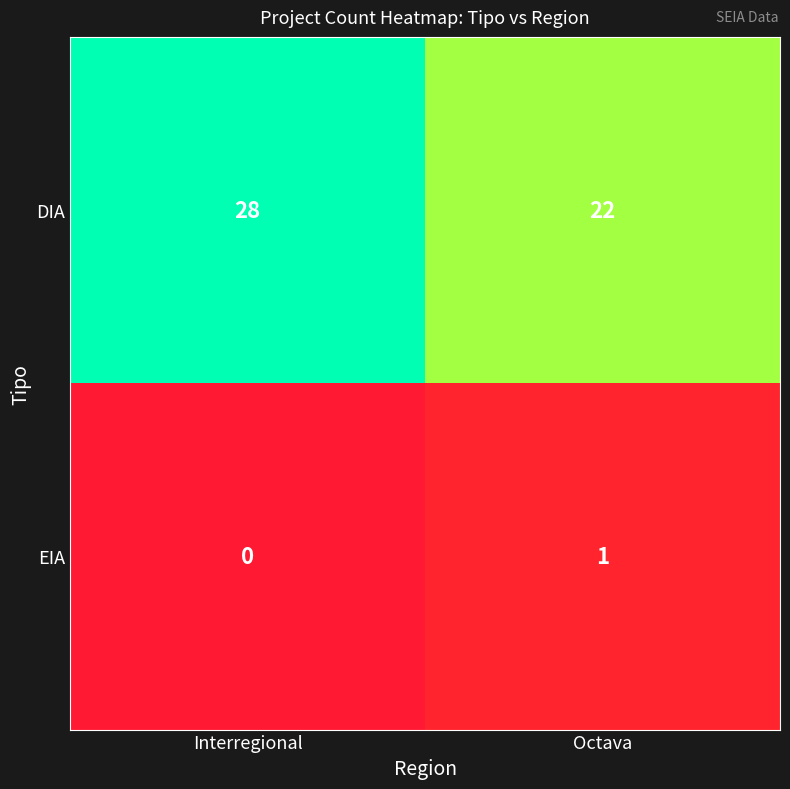

Reading left to right, list all the values displayed in this chart.

DIA: Interregional=28	Octava=22
EIA: Interregional=0	Octava=1